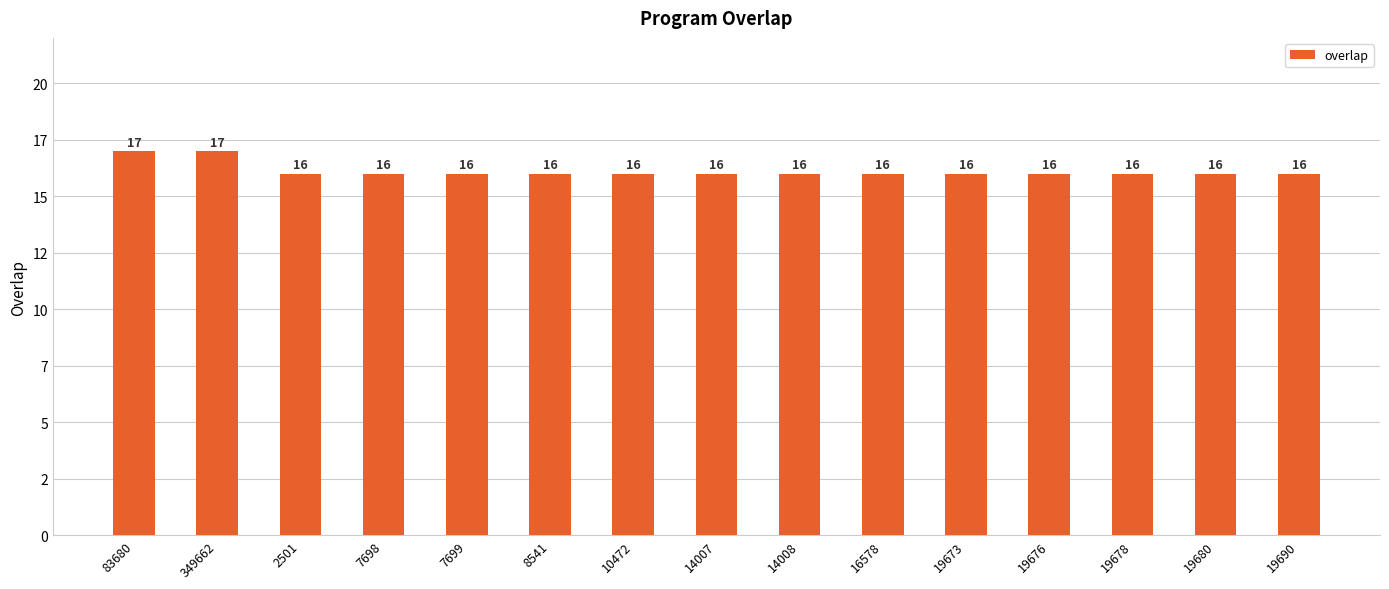

What is the sum of the values at 2501 and 14007?

32